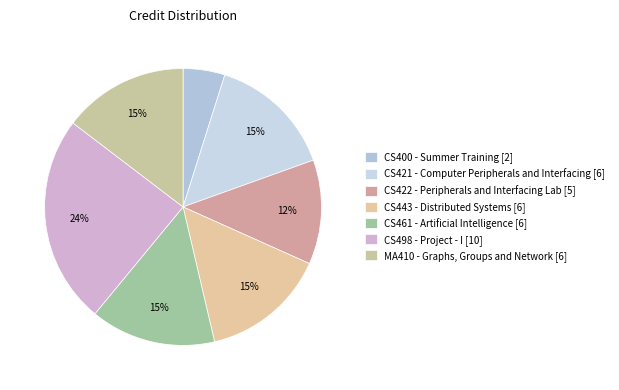

What percentage is the CS422 - Peripherals and Interfacing Lab slice, to the nearest percent?

12%